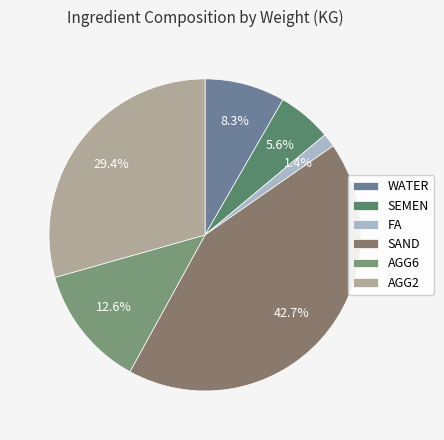

Is there a majority slice in this chart?

No